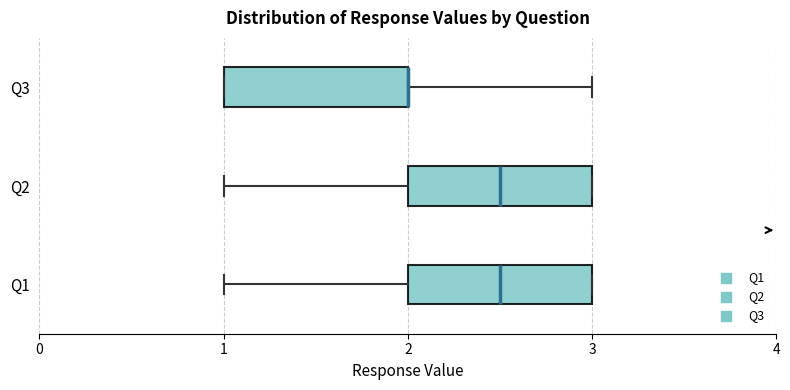

Reading bottom to top, transcribe this box plot: for each box, give where its median line is, the range the box spans, and where its two whiskers end, as read against the x-axis. The values are not printed on the chart, so give them approximately, as read against the axis.

Q1: median 2.5, box 2.0 to 3.0, whiskers 1.0 to 3.0
Q2: median 2.5, box 2.0 to 3.0, whiskers 1.0 to 3.0
Q3: median 2.0 (drawn on the box's right edge), box 1.0 to 2.0, whiskers 1.0 to 3.0